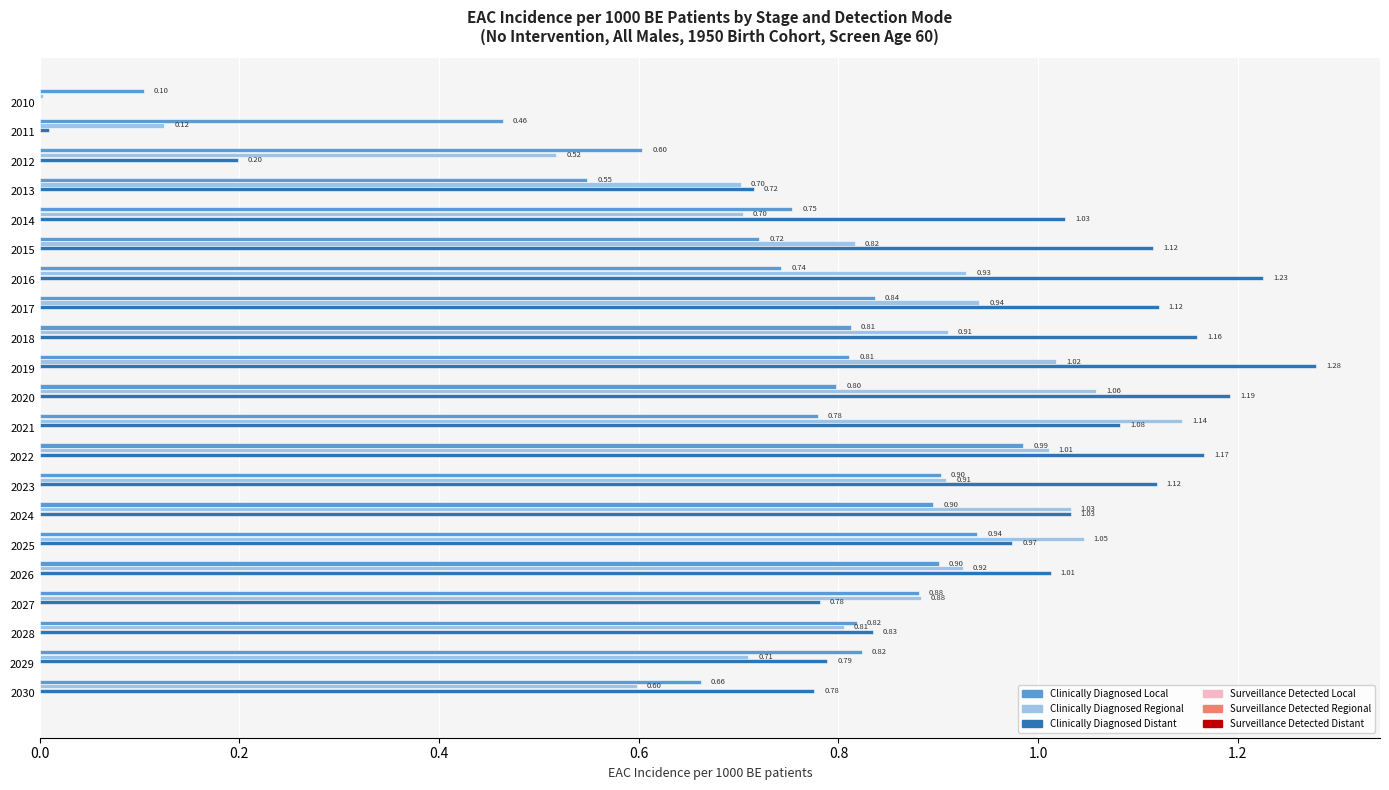

What is the sum of all Clinically Diagnosed Regional values?

16.8